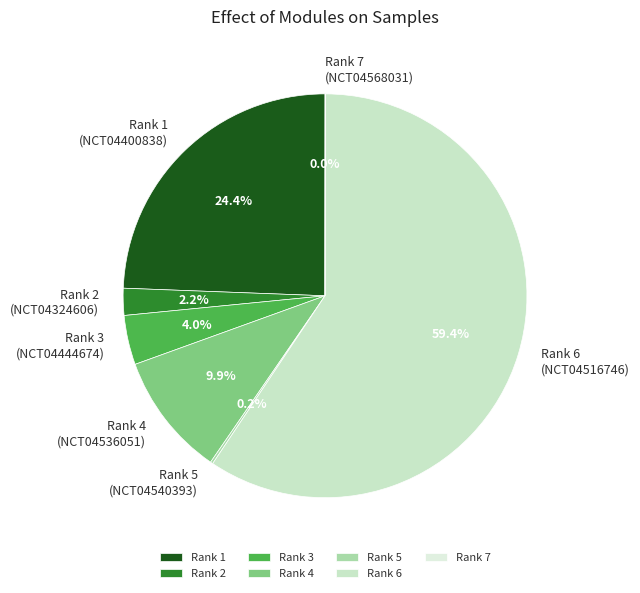

Is Rank 1 (NCT04400838) the majority of the pie?

No